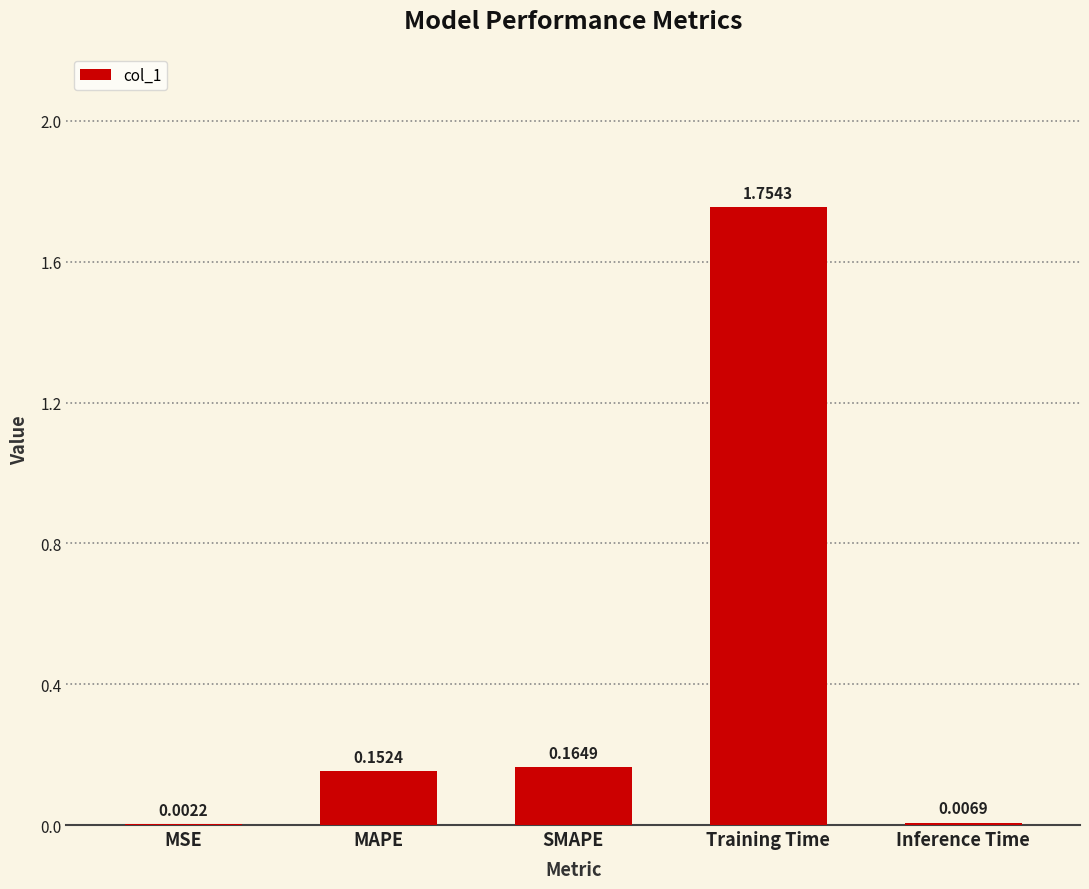

Where is the data nearest to the value 0?

MSE